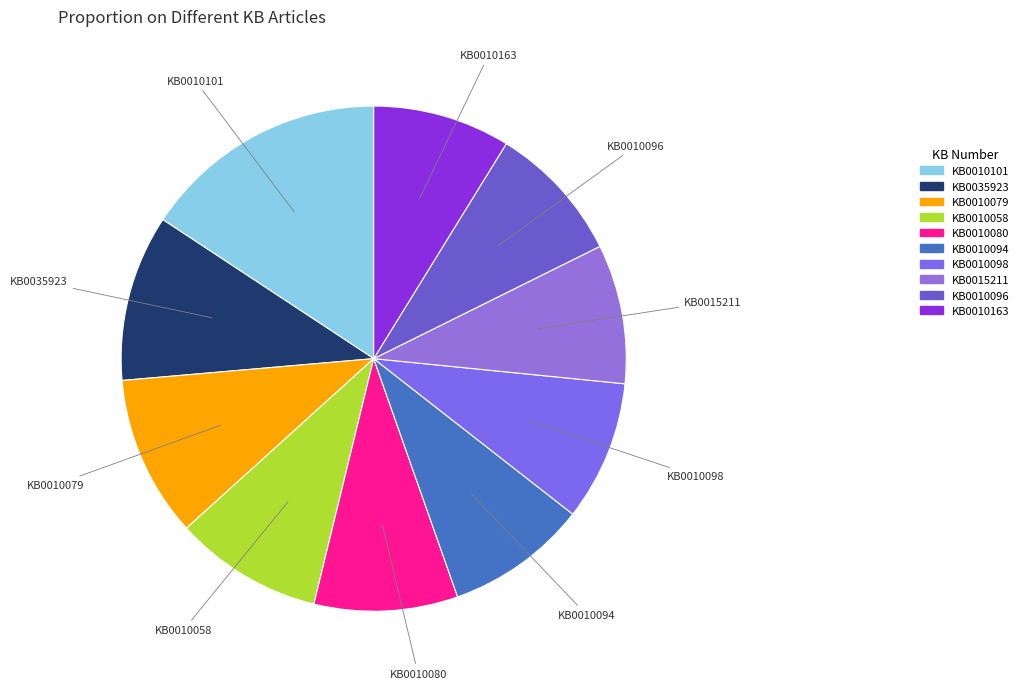

Is it true that KB0010098 is 1% of the pie?

False